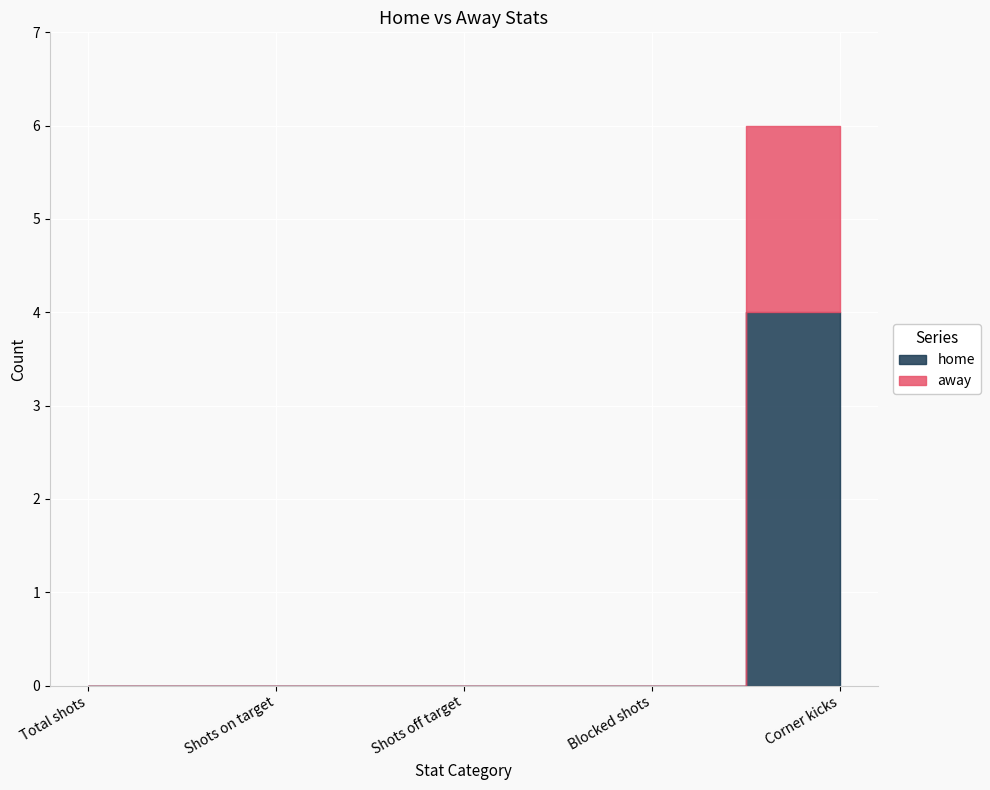

What is the difference between the maximum and minimum values in the home series?

4